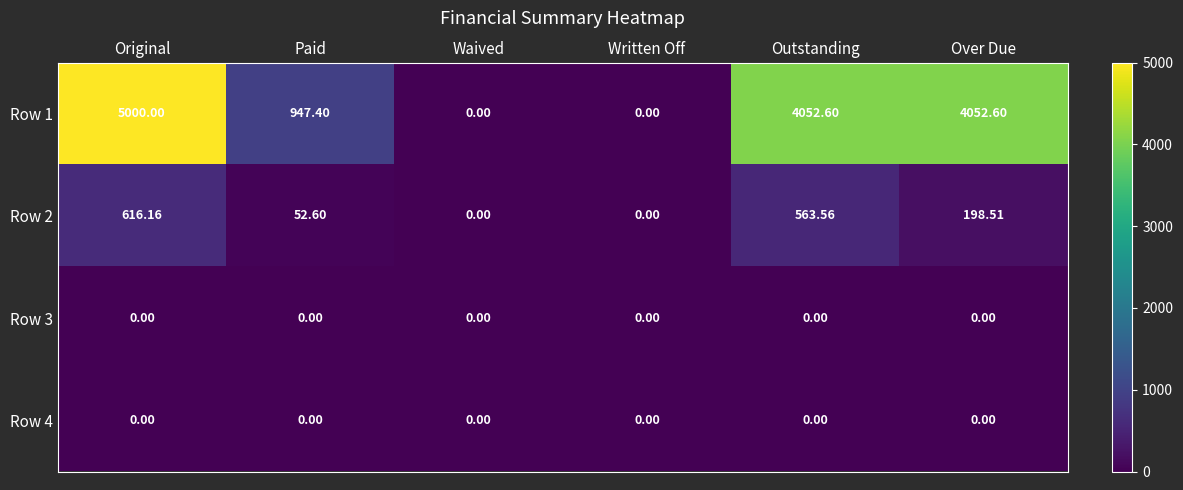

At which category is the sum across all series the highest?

Original